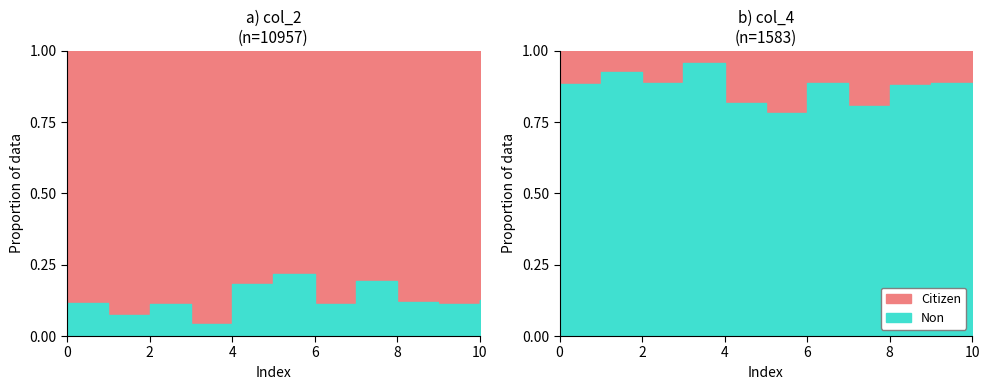

What is the sum of all col_4 values?

1583